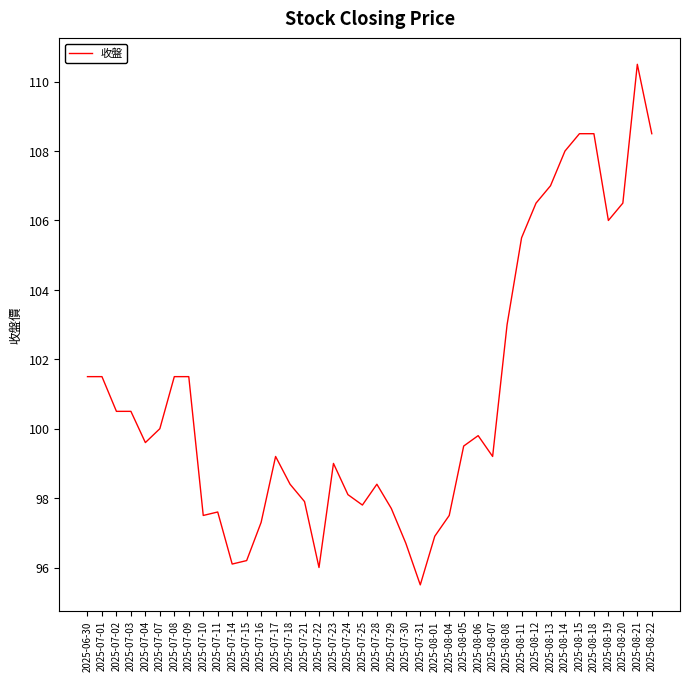

What is the sum of the values at 2025-07-10 and 2025-07-31?

193.0